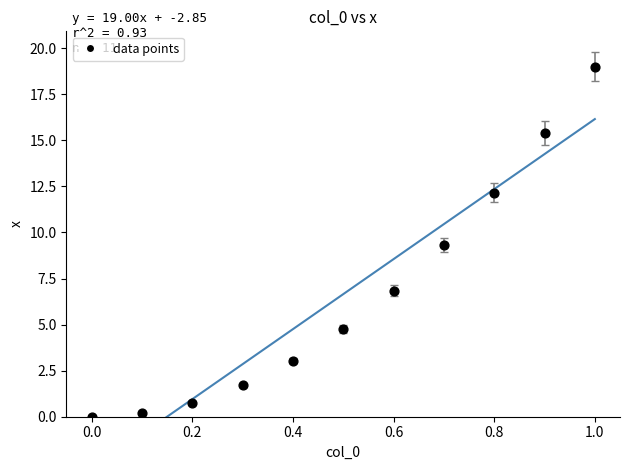

What Y value in the scatter plot is closest to 9?

9.3